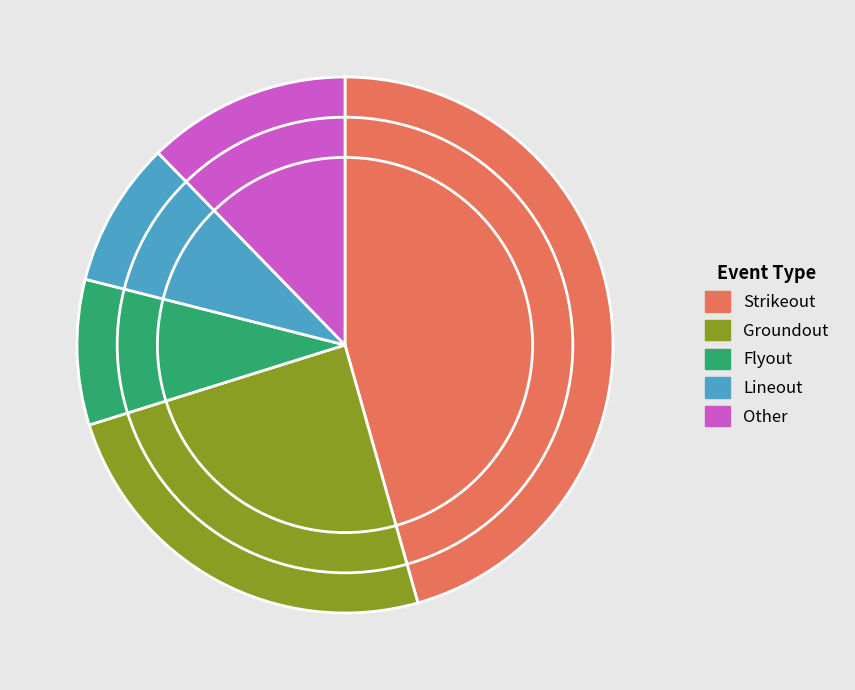

How many slices are in this pie chart?

5